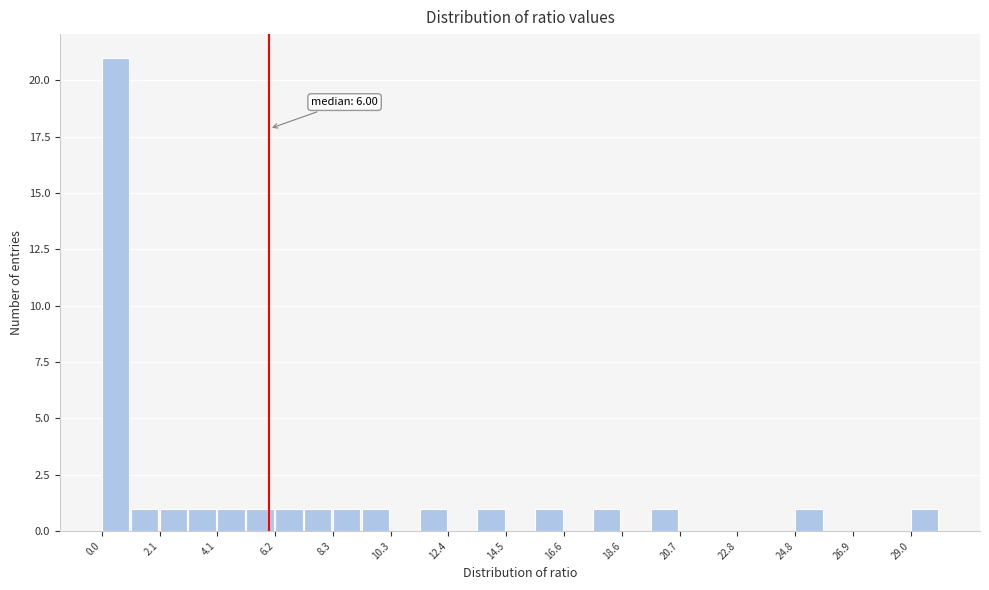

Around what value on the x-axis is the tallest bar? Give the approximate position of its centre, as read against the axis.

0.5